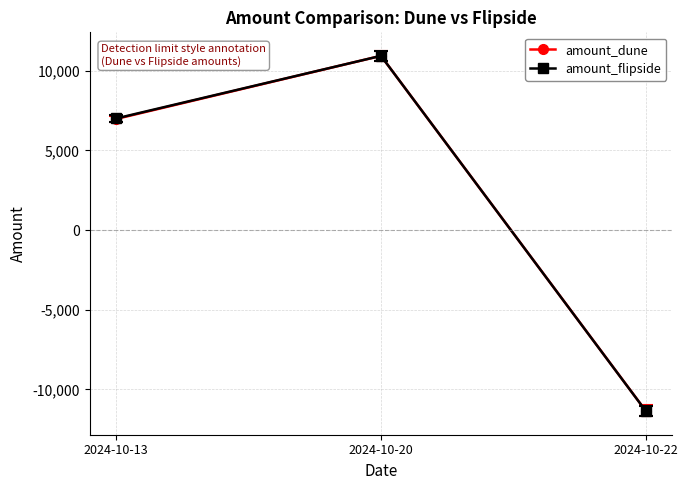

At which category is the sum across all series the highest?

2024-10-20